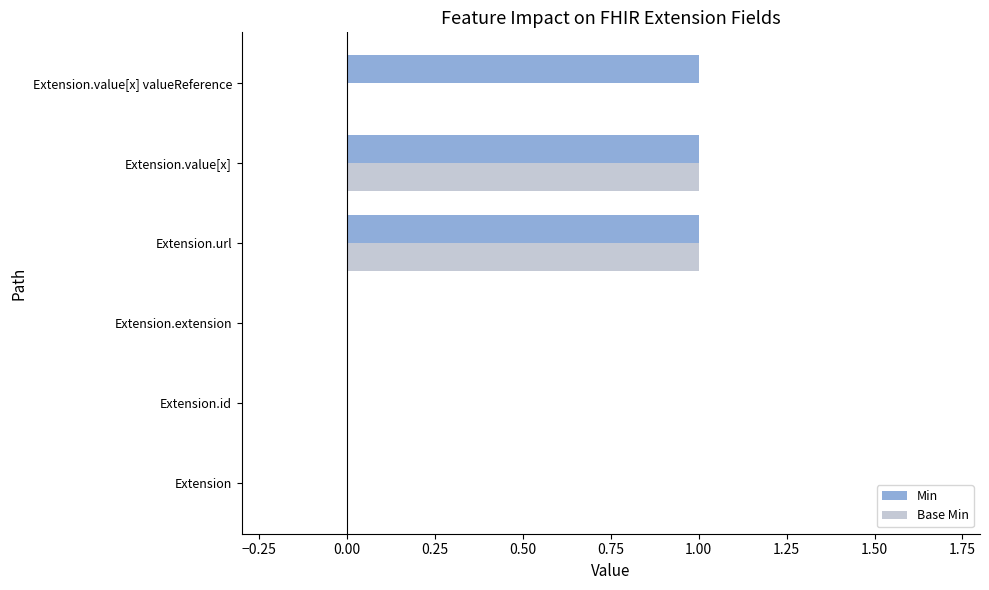

Which series has the largest total across all categories?

Min